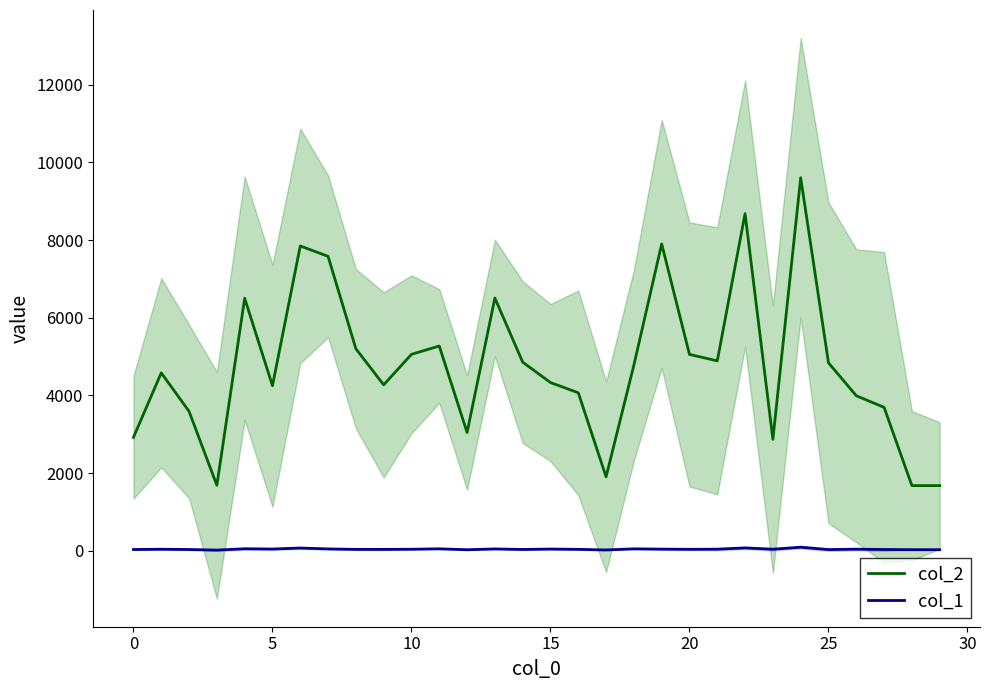

Between 20 and 22, which is larger?

22